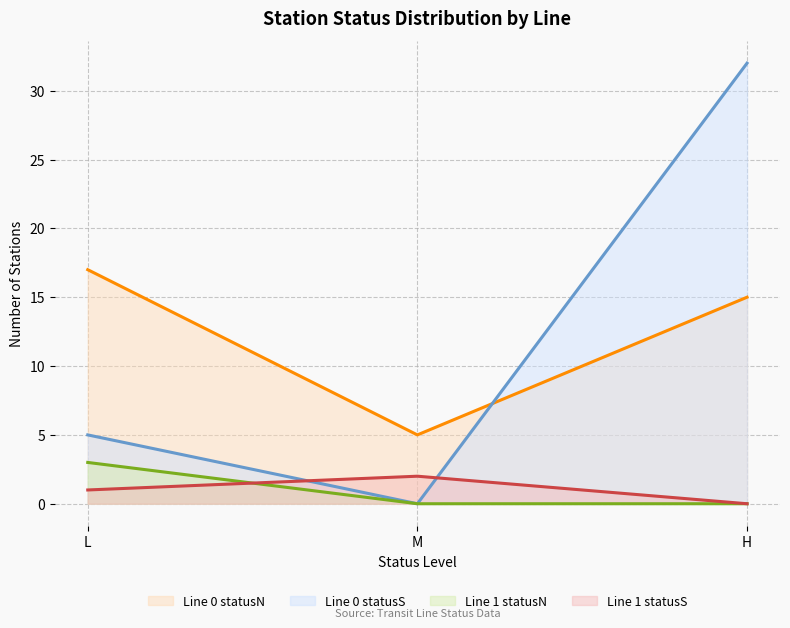

Which has a higher value, H or L?

L